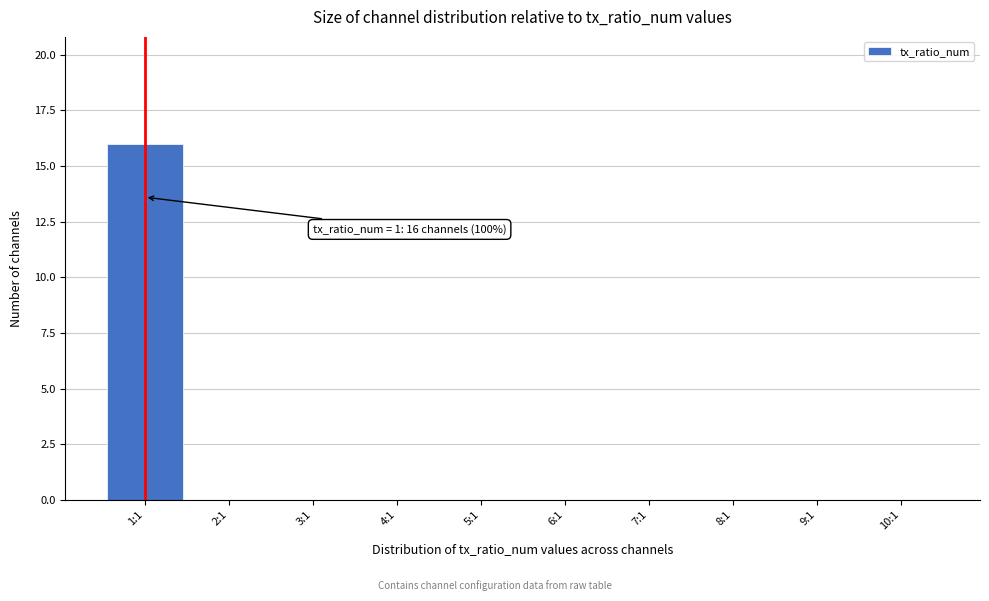

Reading right to left, what are all the values shown in this chart?

10:1=0	9:1=0	8:1=0	7:1=0	6:1=0	5:1=0	4:1=0	3:1=0	2:1=0	1:1=16